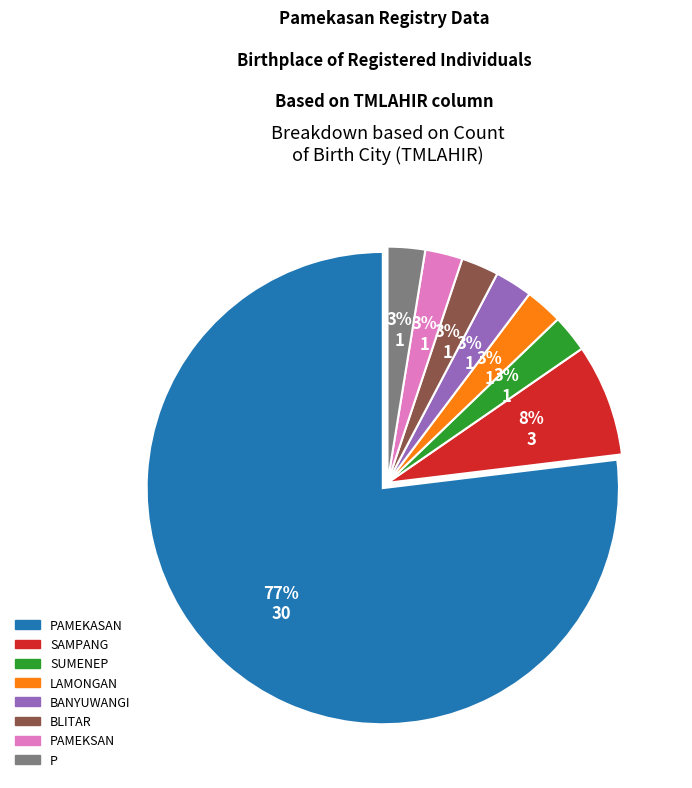

Does PAMEKASAN represent more than half of the total?

Yes